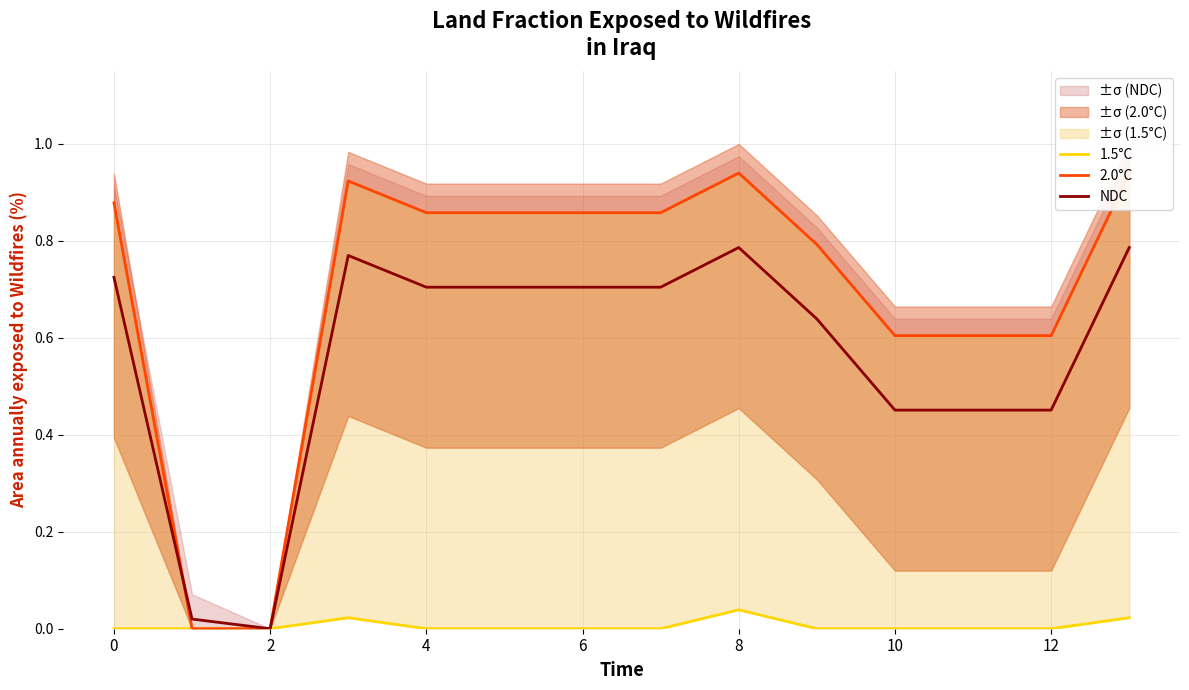

Rank the series by their average value, from lowest to highest.

1.5°C, NDC, 2.0°C